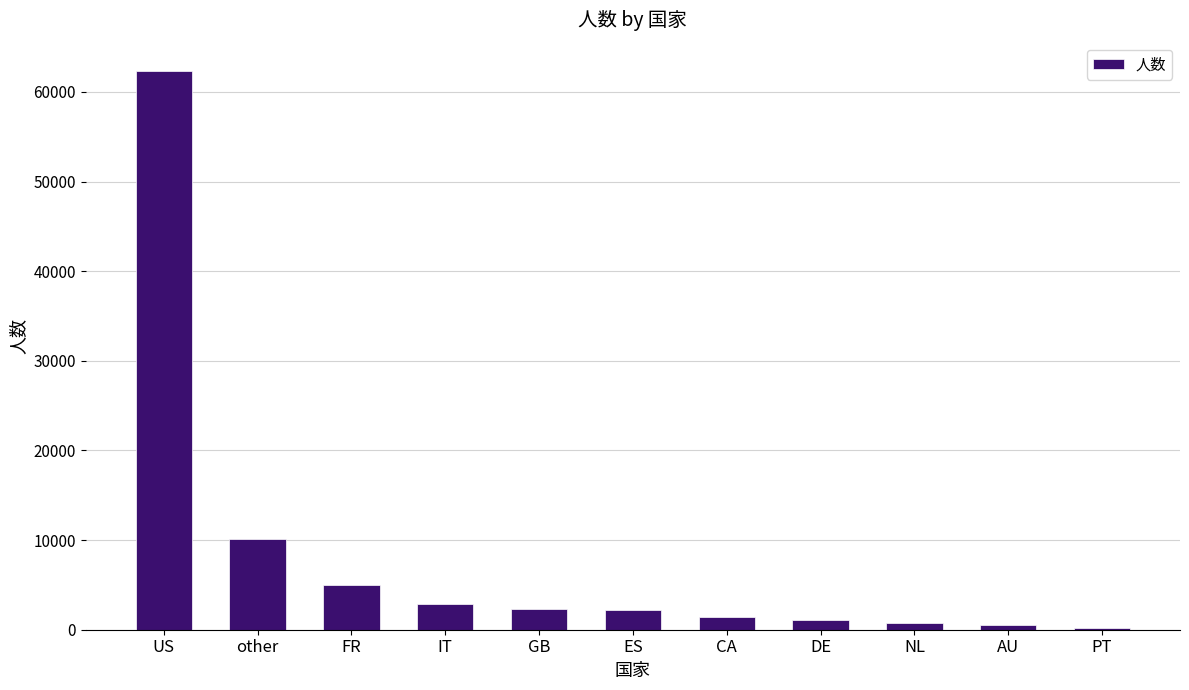

The value at ES is 2249. True or false?

True